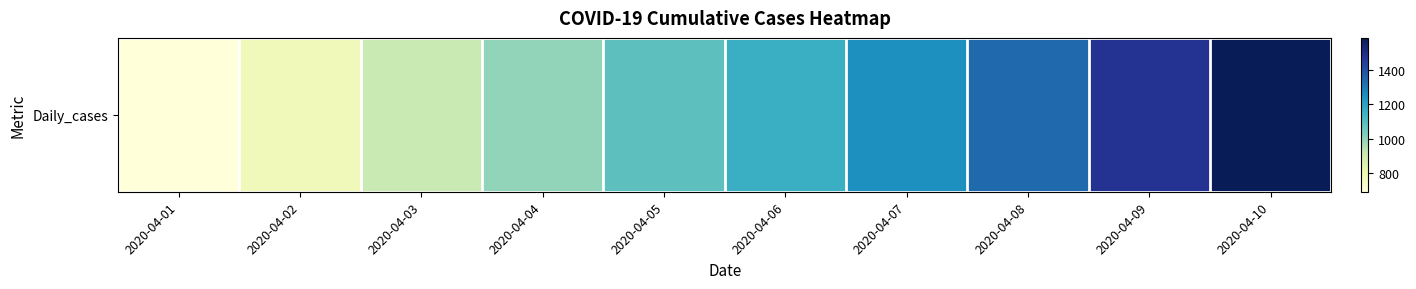

What is the greatest value displayed?

1589